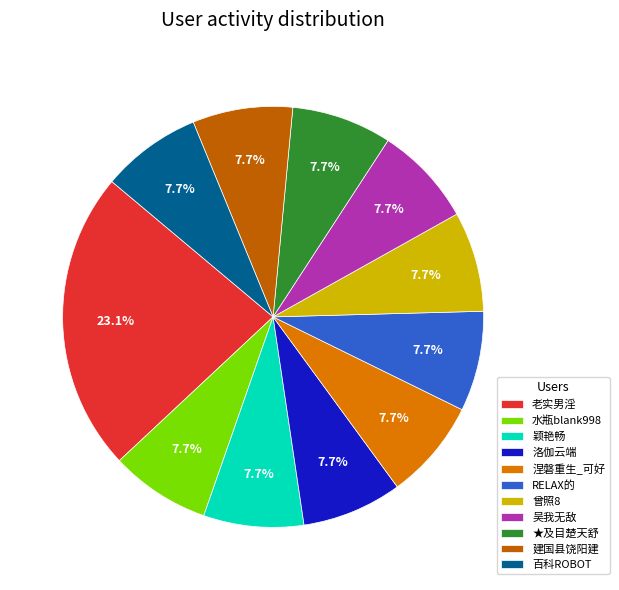

Does RELAX的 represent more than half of the total?

No